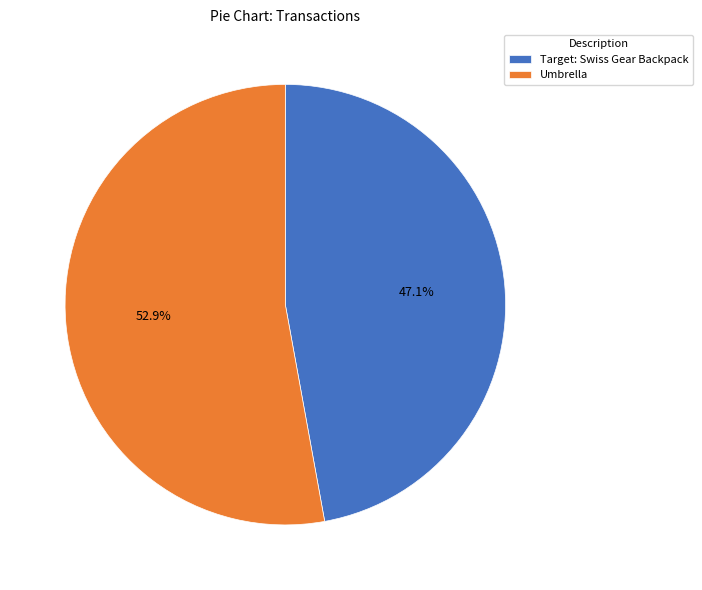

Do Target: Swiss Gear Backpack and Umbrella together represent more than half of the pie?

Yes